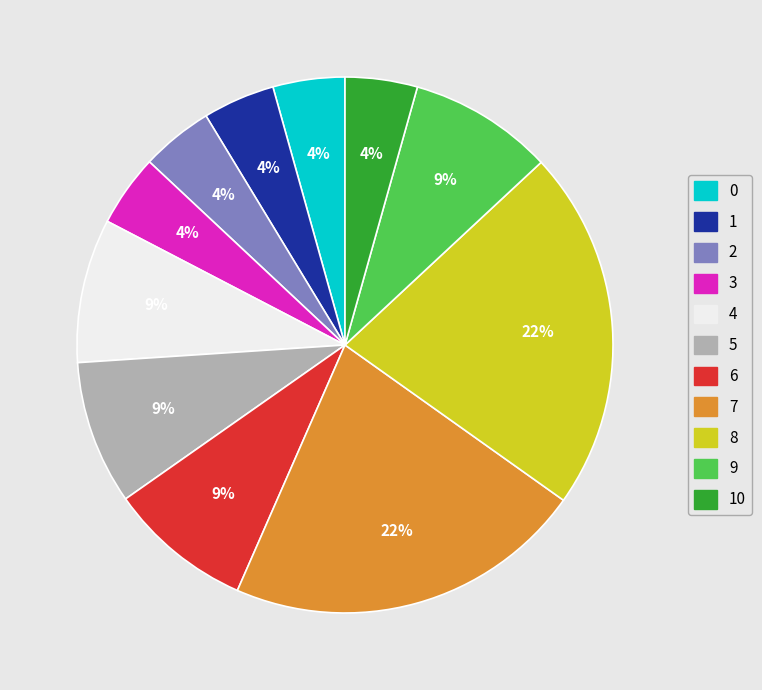

Does 0 account for over 50% of the chart?

No